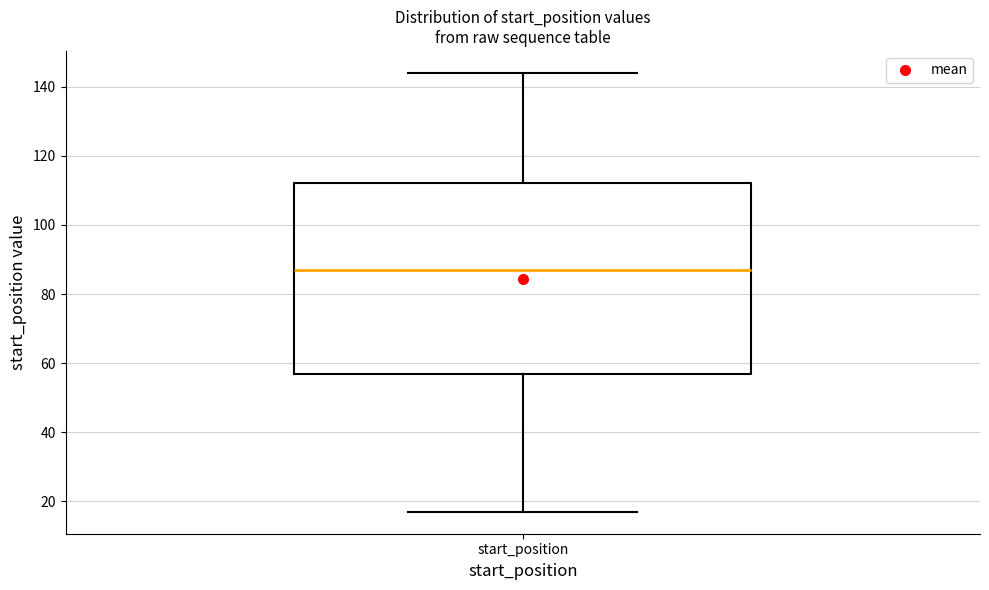

Where is the lower edge of the box for start_position on the y-axis? The values are not printed on the chart, so give them approximately, as read against the axis.

56